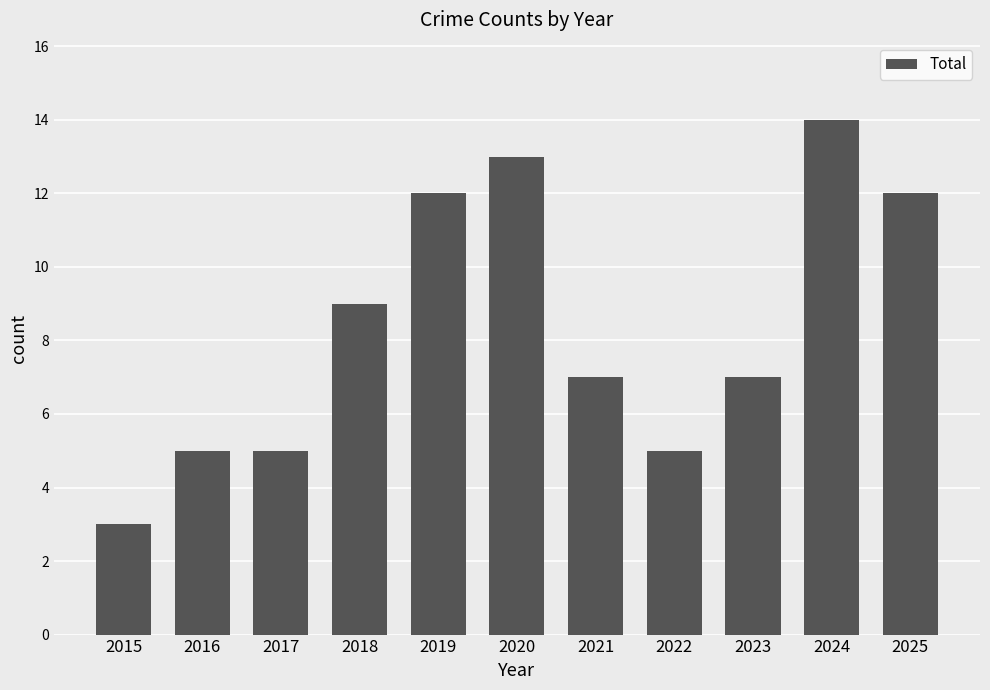

Reading left to right, transcribe all the data shown in this chart.

2015=3	2016=5	2017=5	2018=9	2019=12	2020=13	2021=7	2022=5	2023=7	2024=14	2025=12